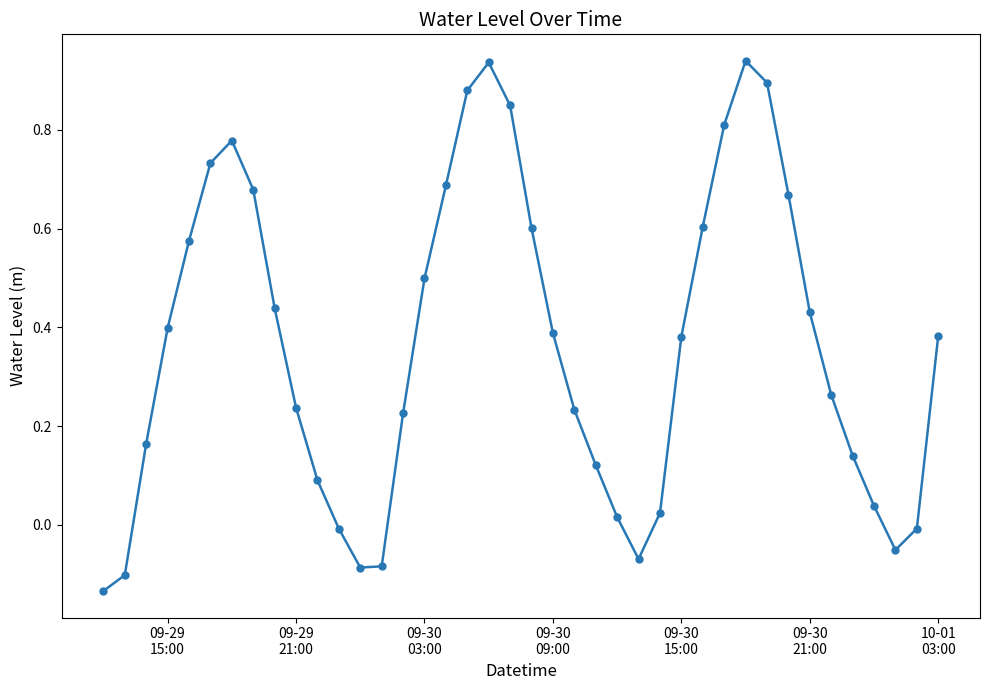

How many series are shown in this chart?

1